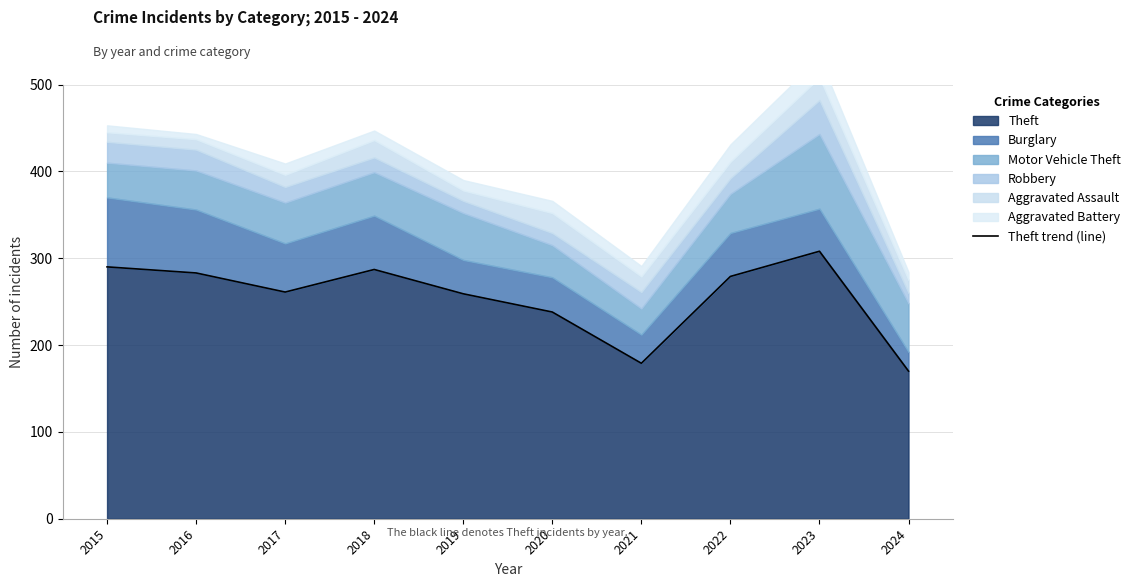

List the labels in order of value, largest first.

2023, 2015, 2018, 2016, 2022, 2017, 2019, 2020, 2021, 2024